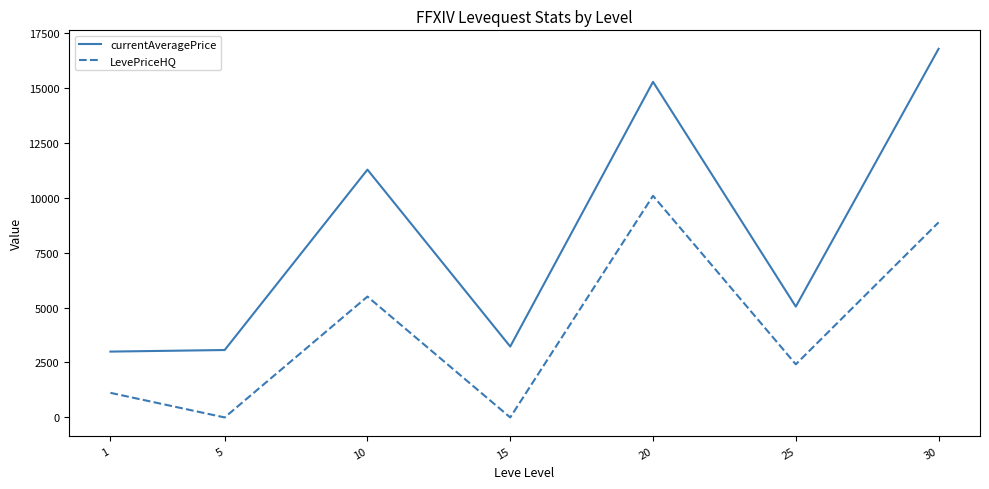

True or false: currentAveragePrice and LevePriceHQ intersect in this chart.

False